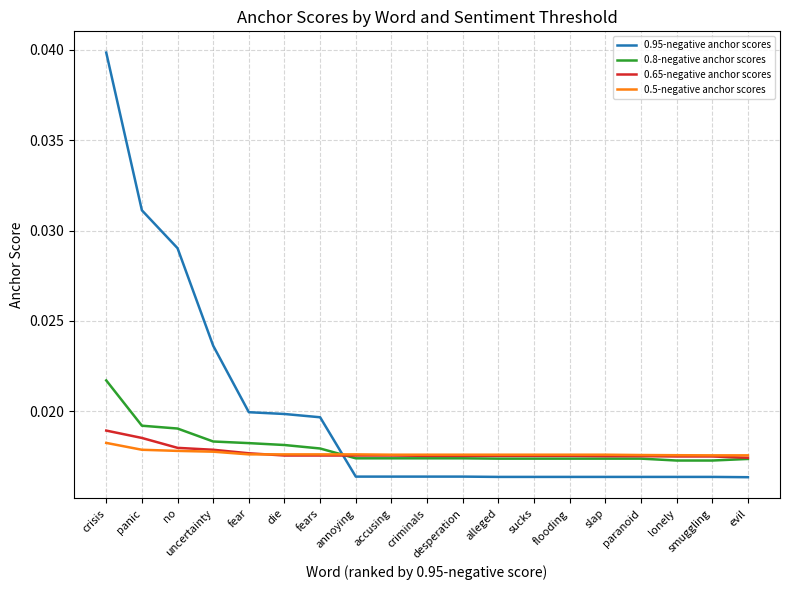

Which category has the highest value in the 0.8-negative anchor scores series?

crisis